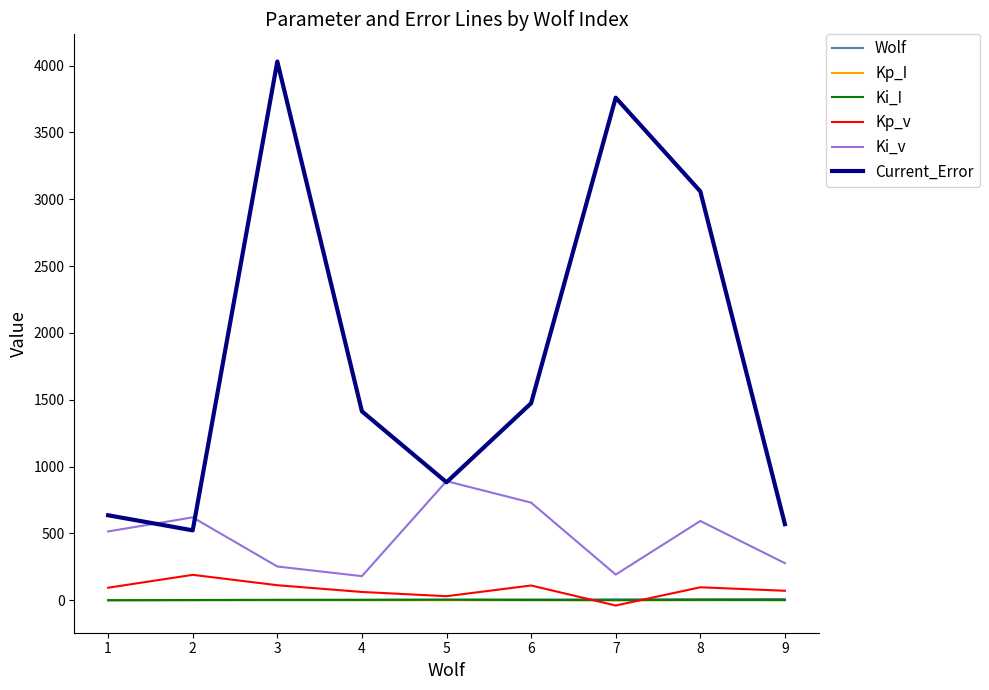

True or false: Current_Error and Wolf intersect in this chart.

False